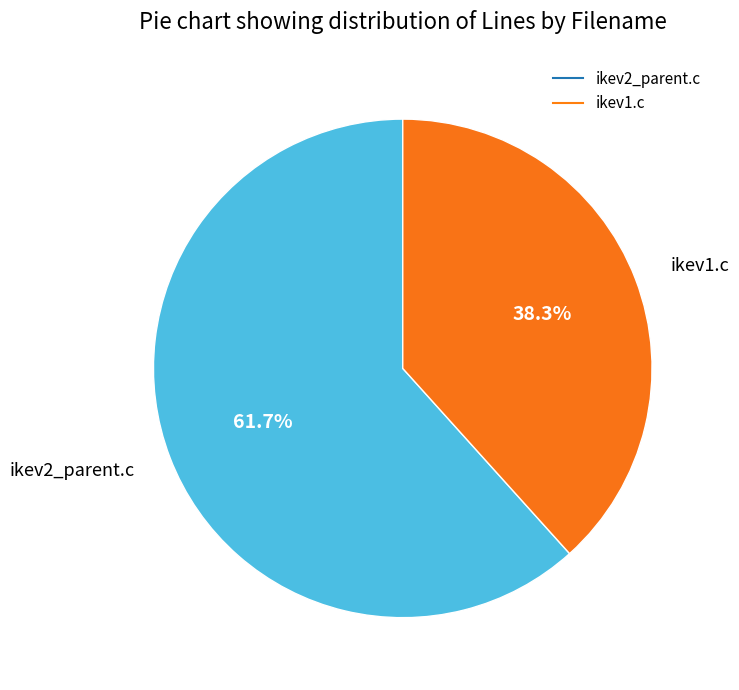

Count the number of slices in the pie.

2